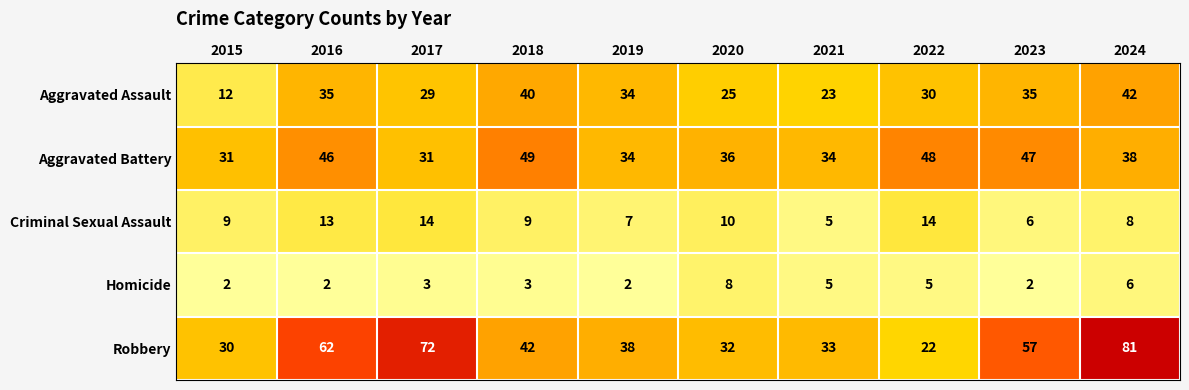

At which category is the sum across all series the highest?

2024